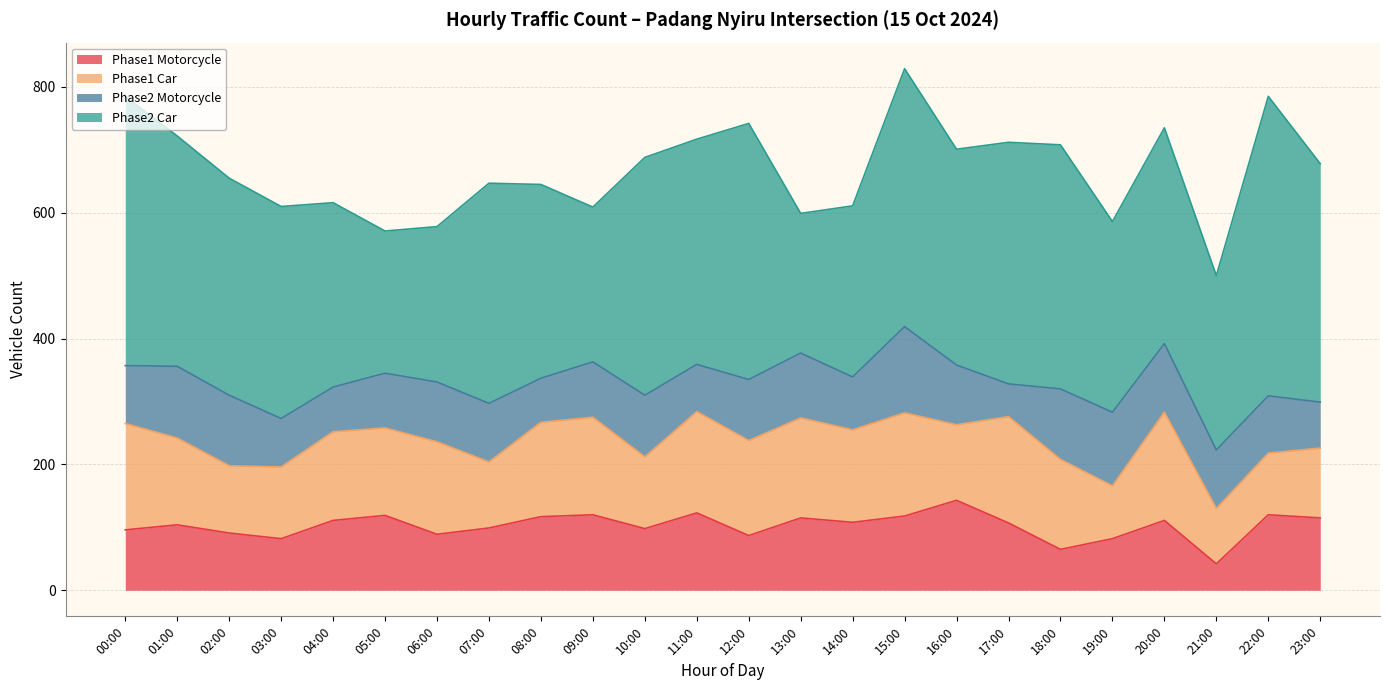

After their last crossing, which series has the higher values: Phase2 Motorcycle or Phase1 Car?

Phase1 Car